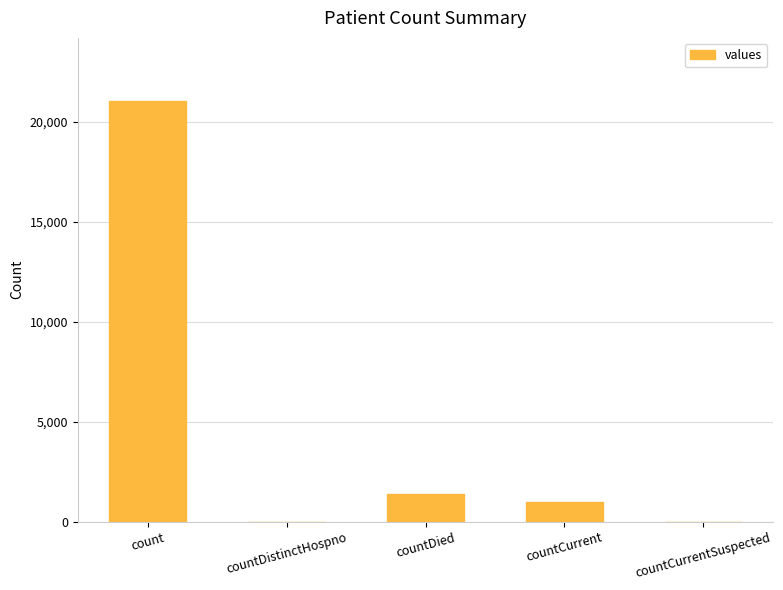

Are the bars horizontal?

No